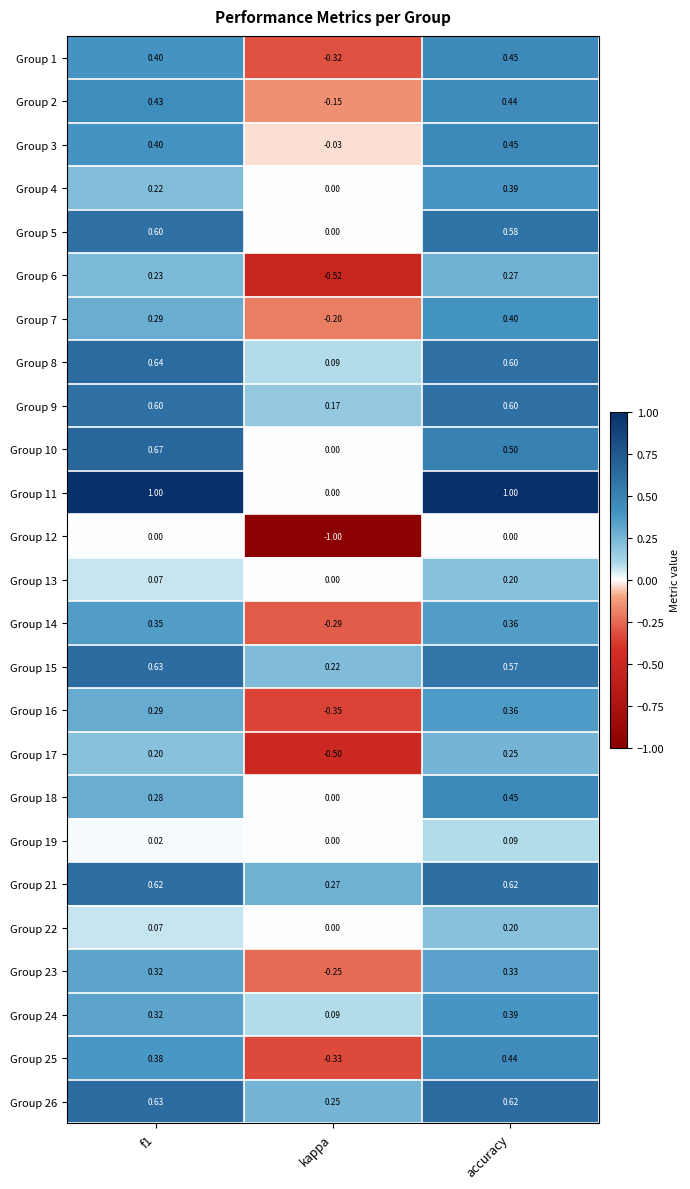

At which label does Group 14 reach its minimum?

kappa